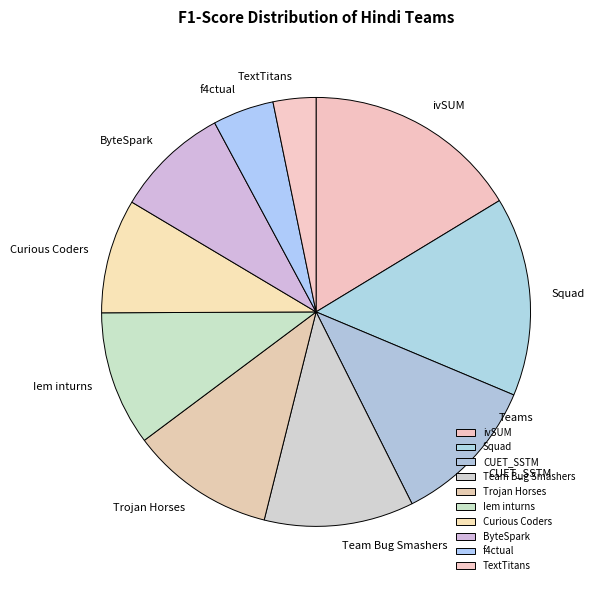

Count the number of slices in the pie.

10